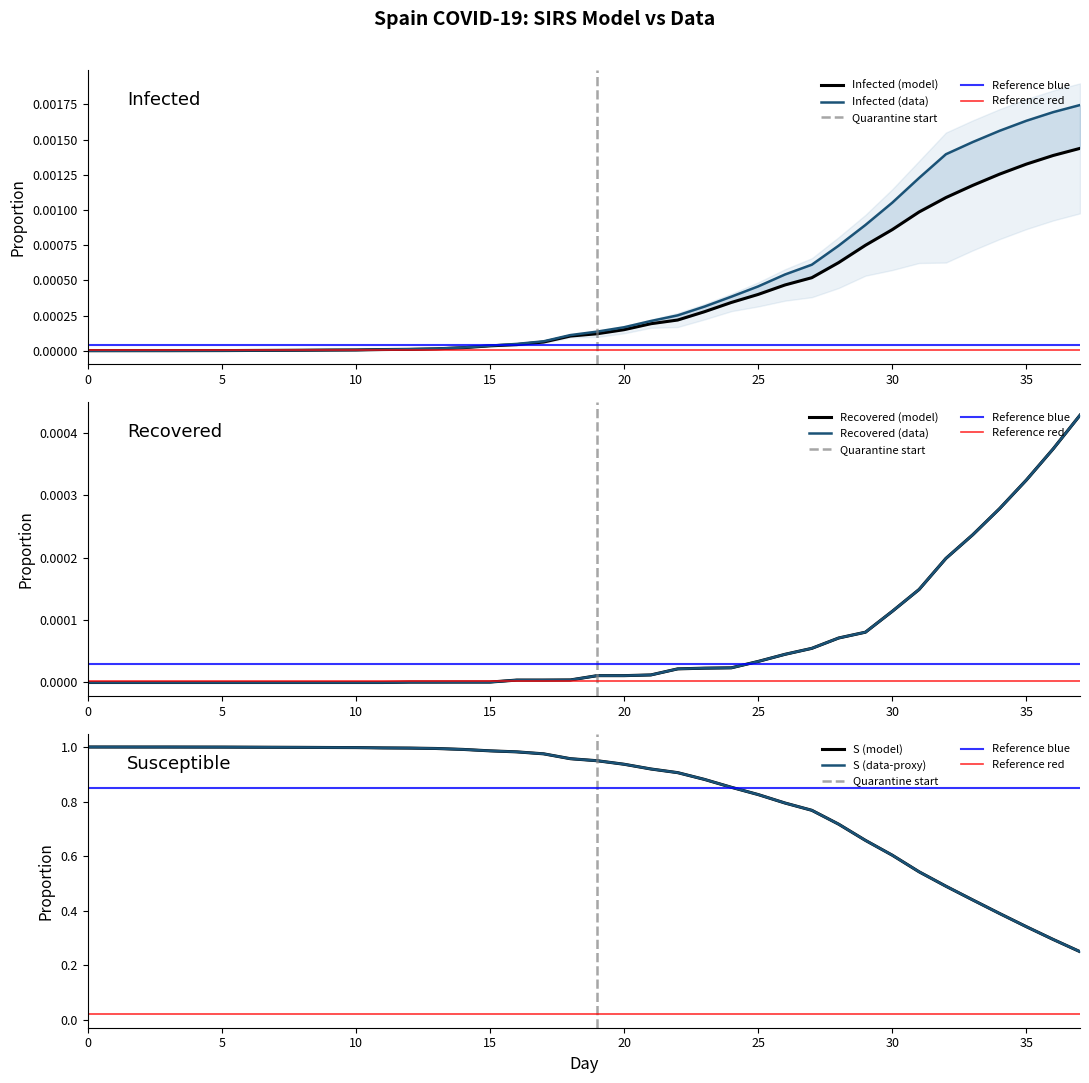

True or false: R_model and S_model intersect in this chart.

False